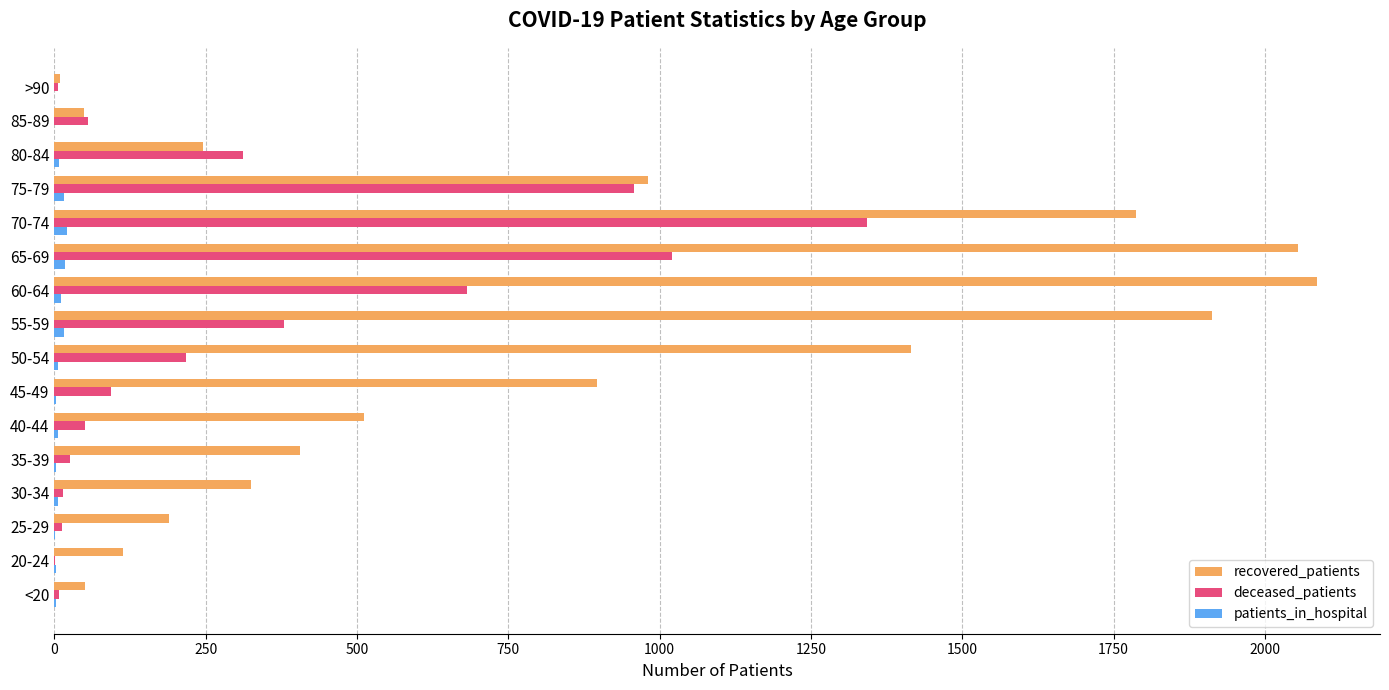

How many distinct data groups are displayed?

3